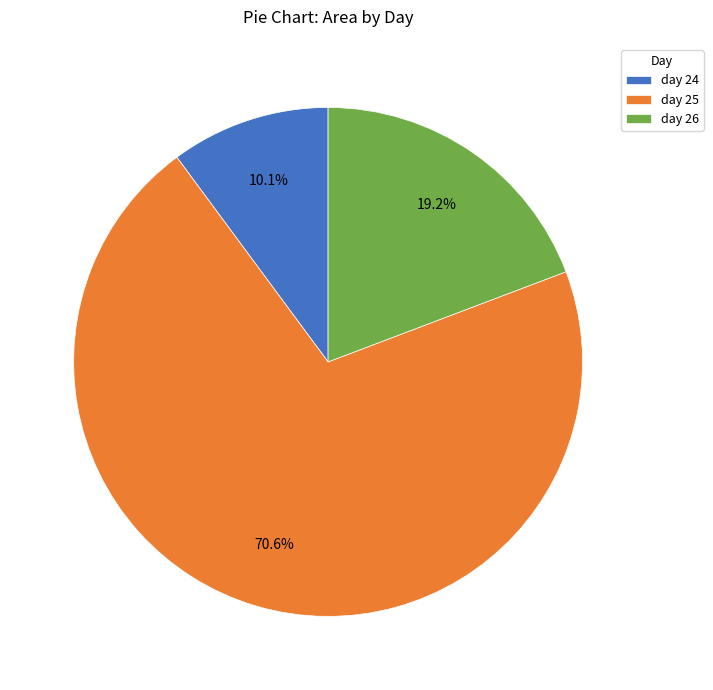

What is the largest slice in the pie chart?

day 25